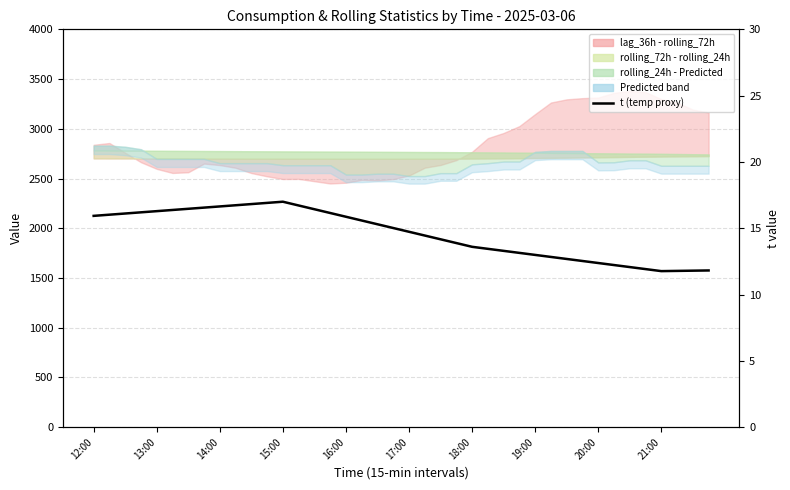

How many interior local valleys (lower than both neighbors) does the data have?

1